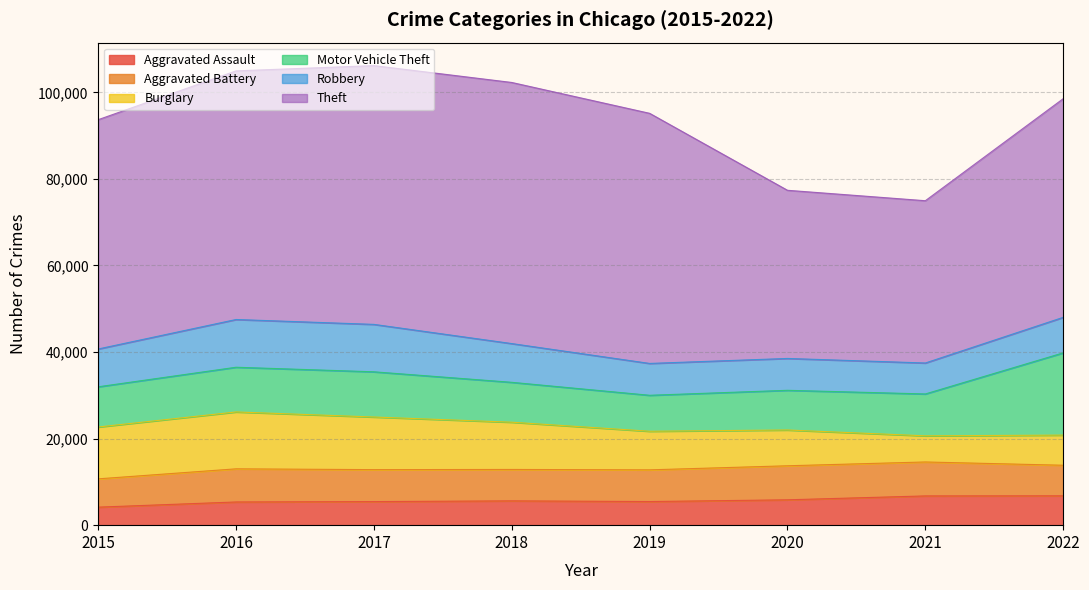

How many interior local valleys does the Aggravated Battery series have?

1